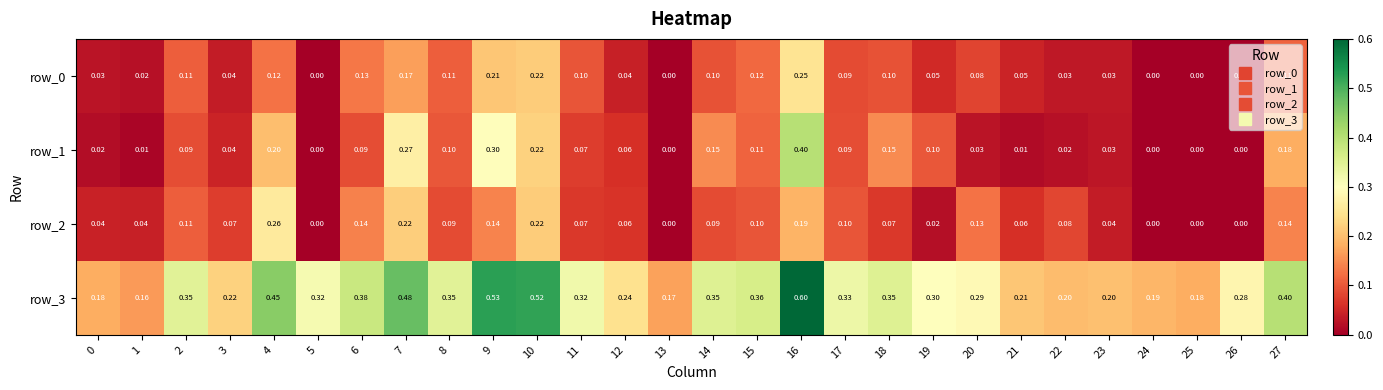

Is the value of row_0 at 4 greater than the value of row_1 at 16?

No